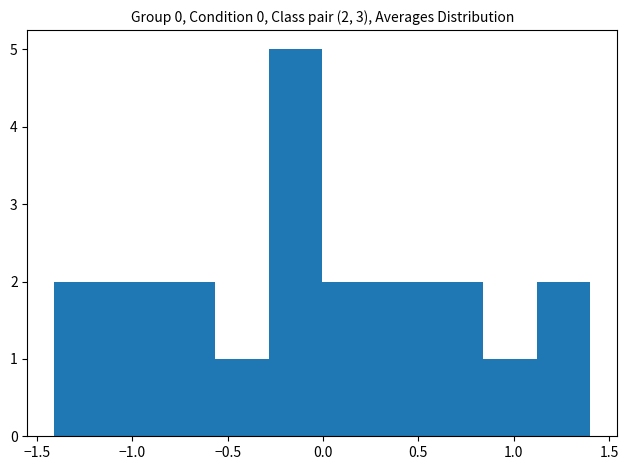

Which range on the x-axis has the tallest bar?

-0.30 to 0.00